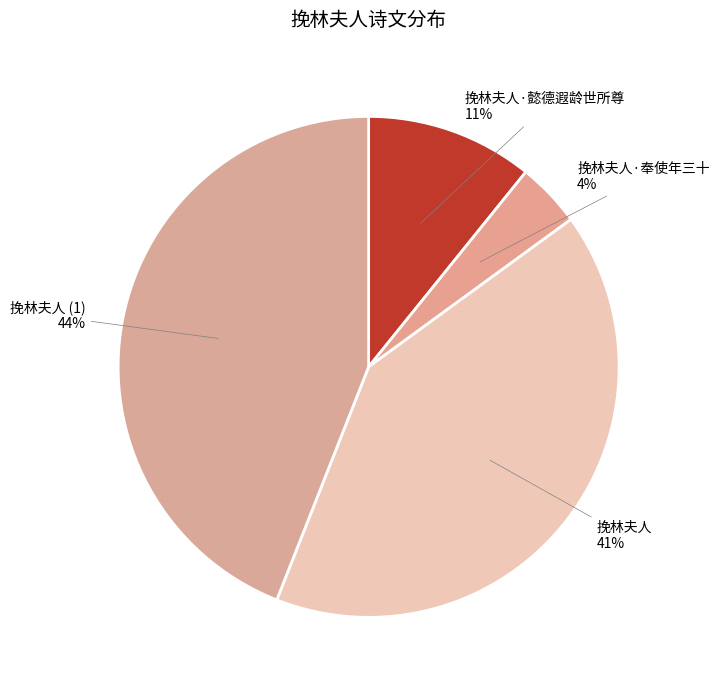

How many slices are in this pie chart?

4